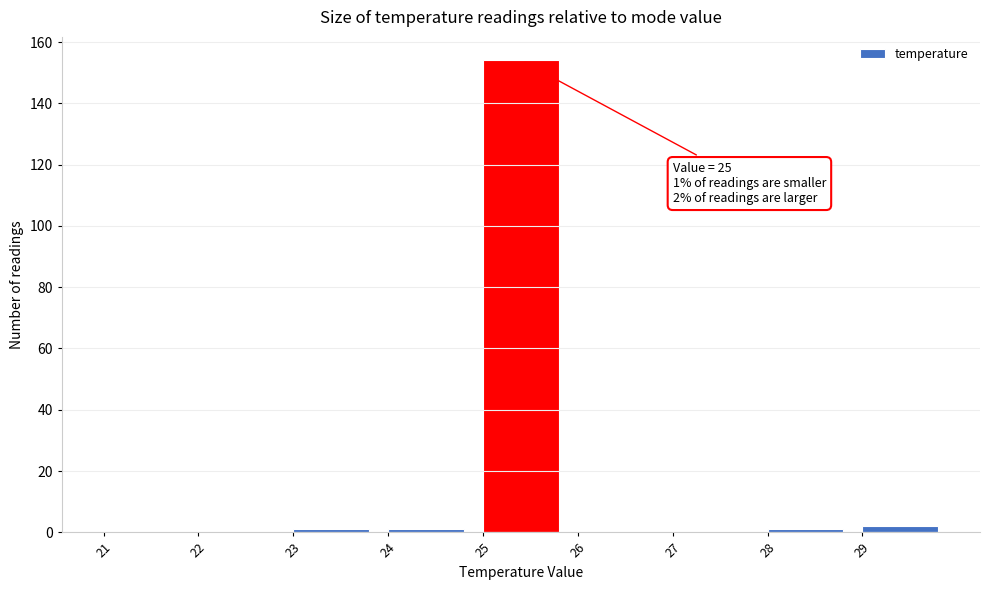

Reading right to left, what are all the values shown in this chart?

29=2	28=1	27=0	26=0	25=154	24=1	23=1	22=0	21=0